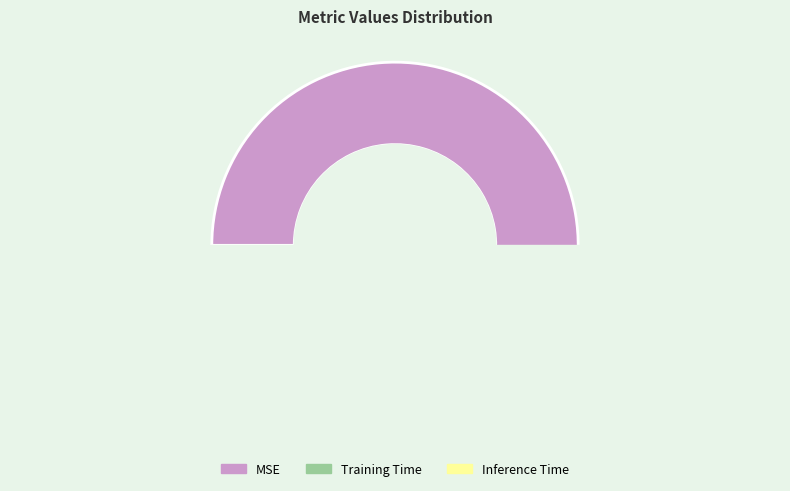

Which has a higher value, Training Time or Inference Time?

Training Time